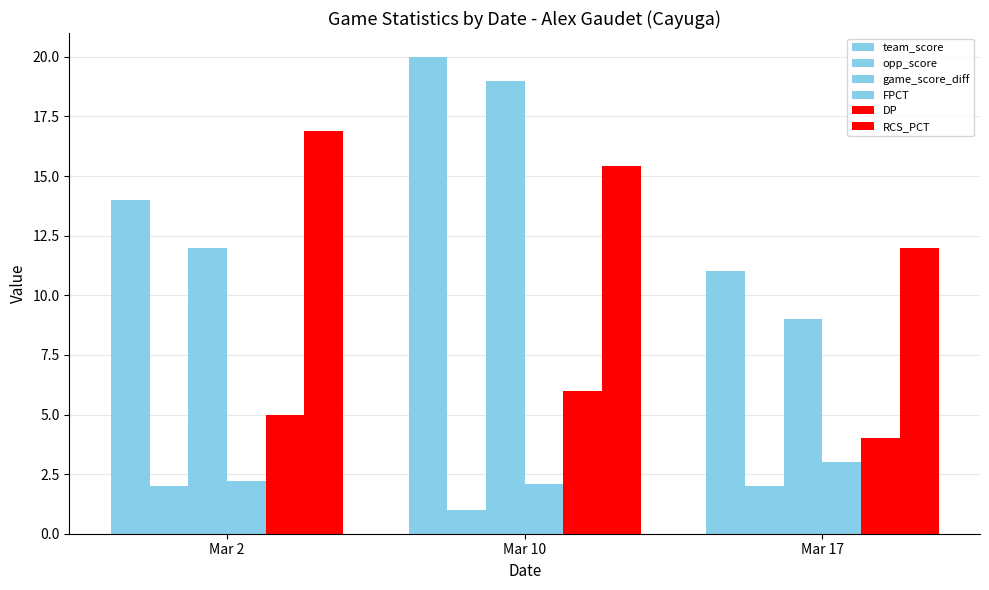

Between Mar 2 and Mar 17, which series saw the biggest shift?

RCS_PCT